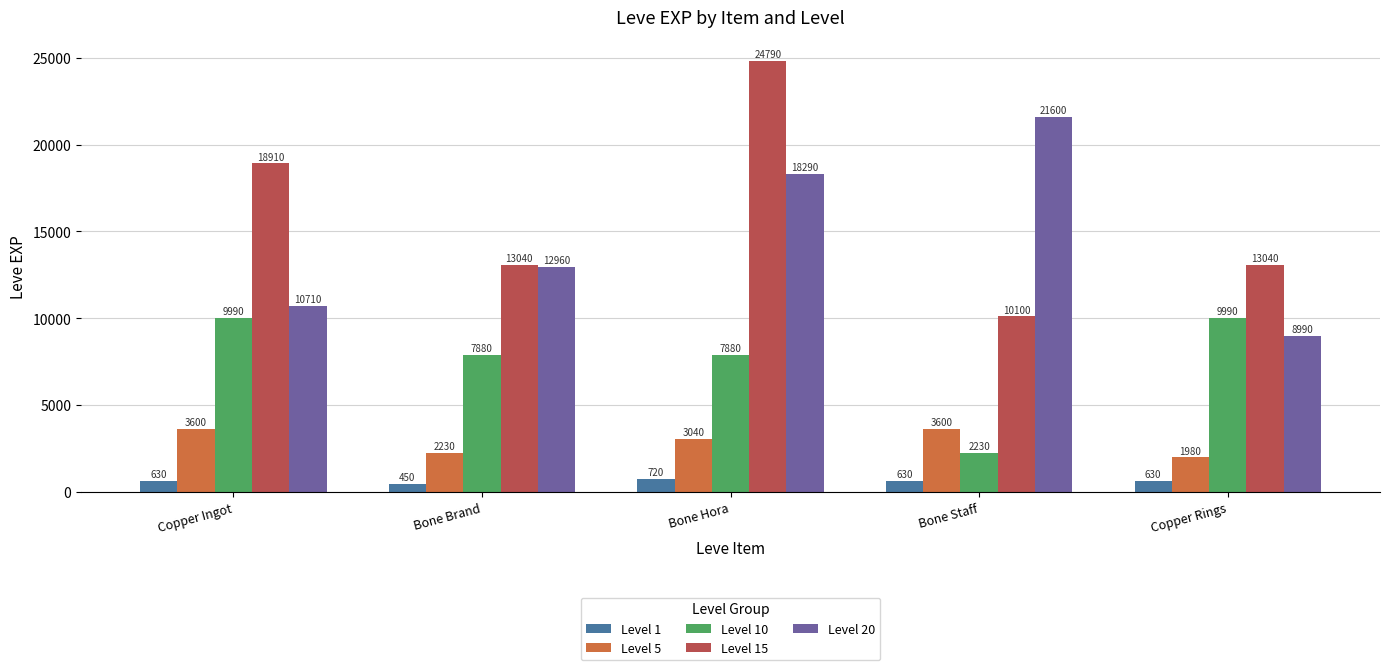

What is the total value across all series at Bone Hora?

54720